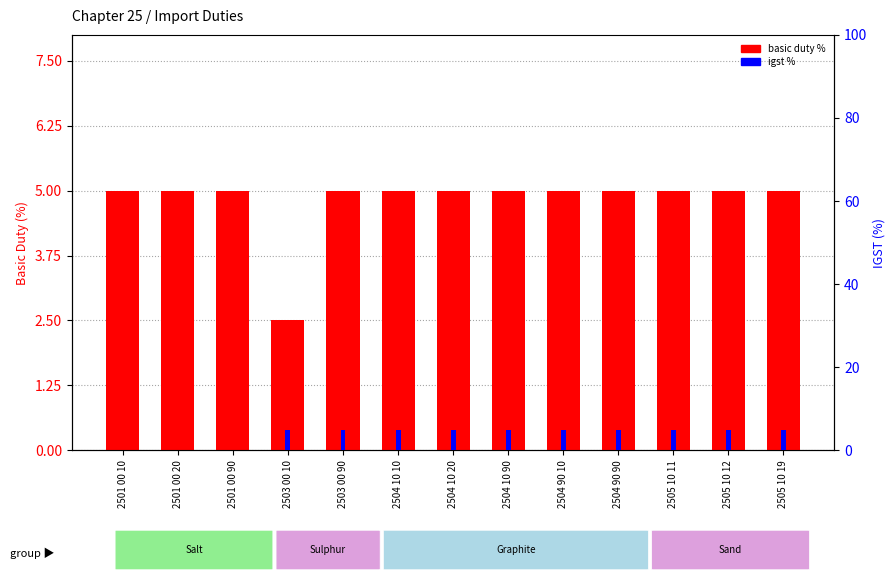

What is the value of the basic duty % bar at the 7th from the left?

5.0